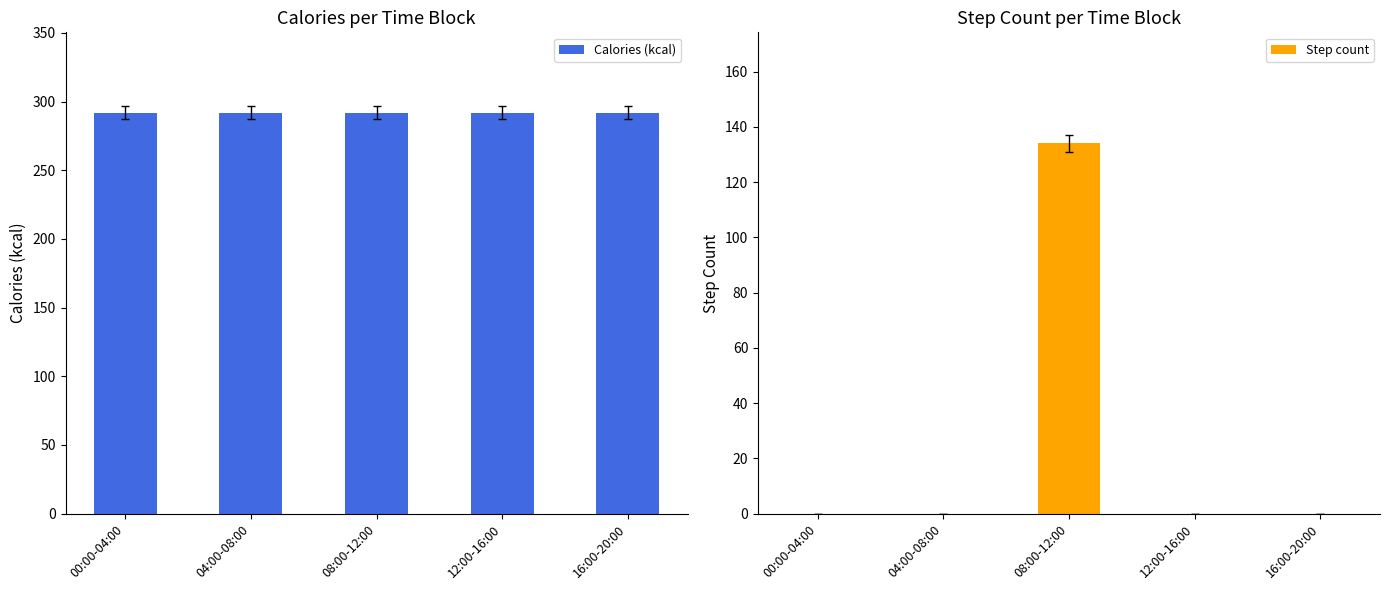

True or false: Calories (kcal) has a value of 292 at 00:00-04:00.

True